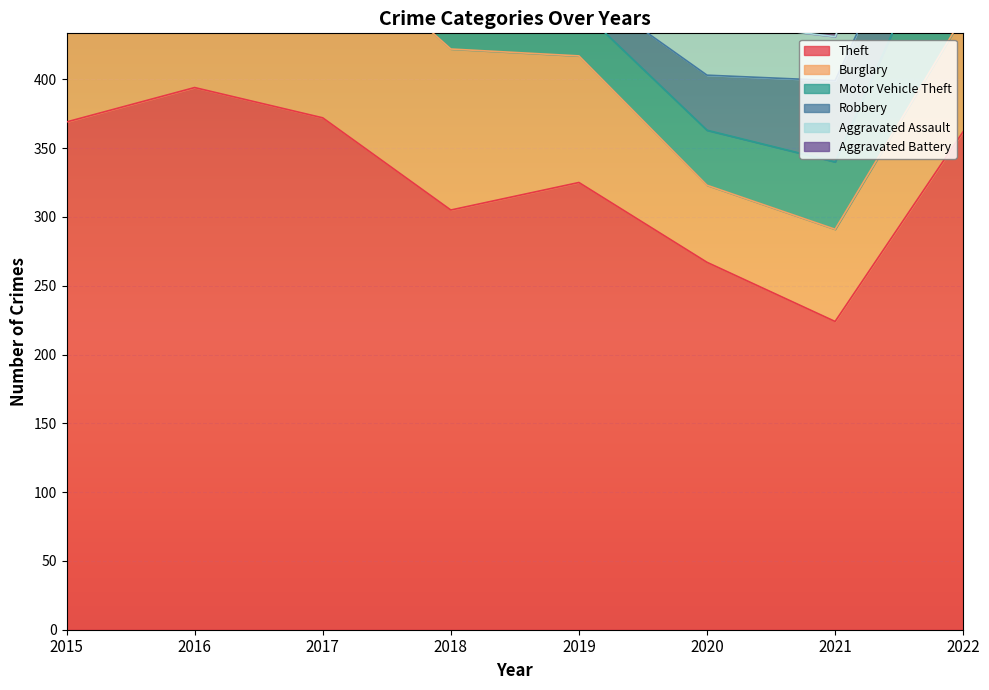

What is the average value of the Motor Vehicle Theft series?

63